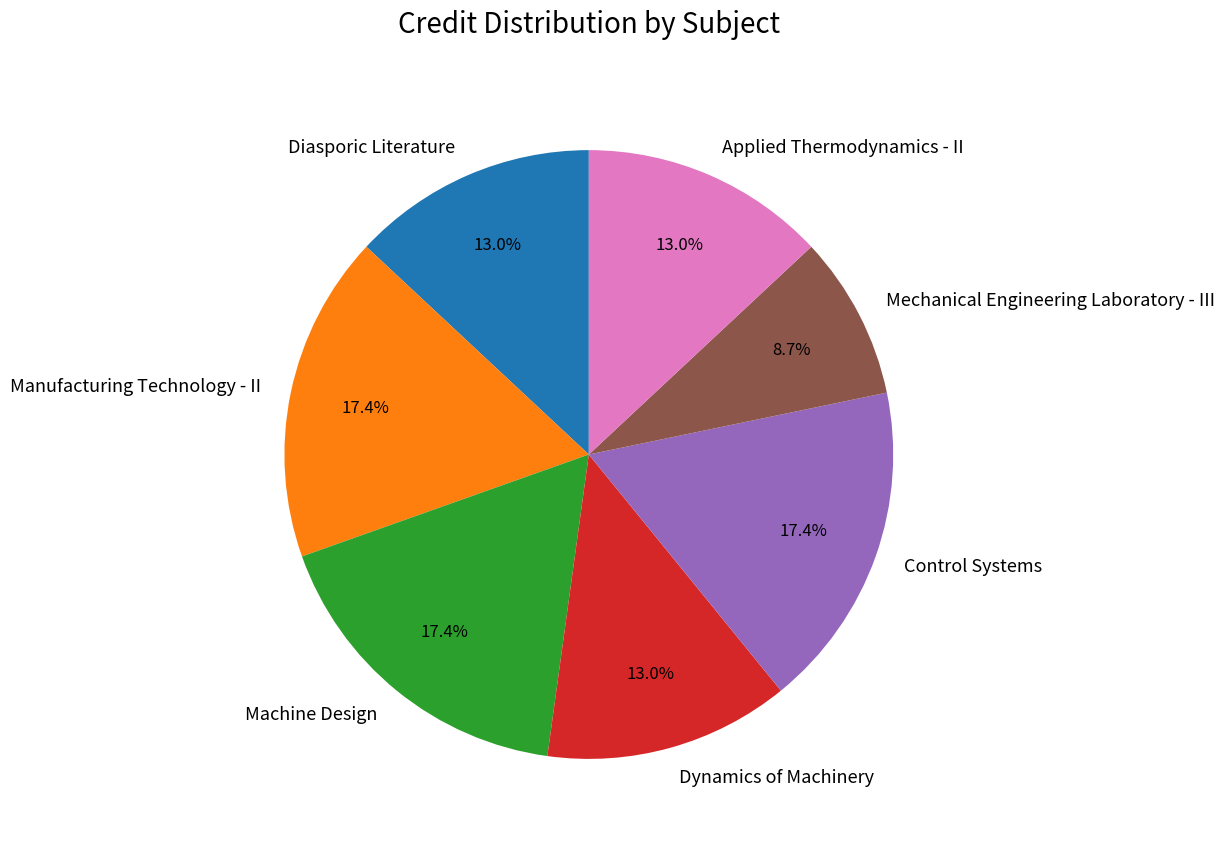

Is the sum of Applied Thermodynamics - II and Control Systems greater than half?

No